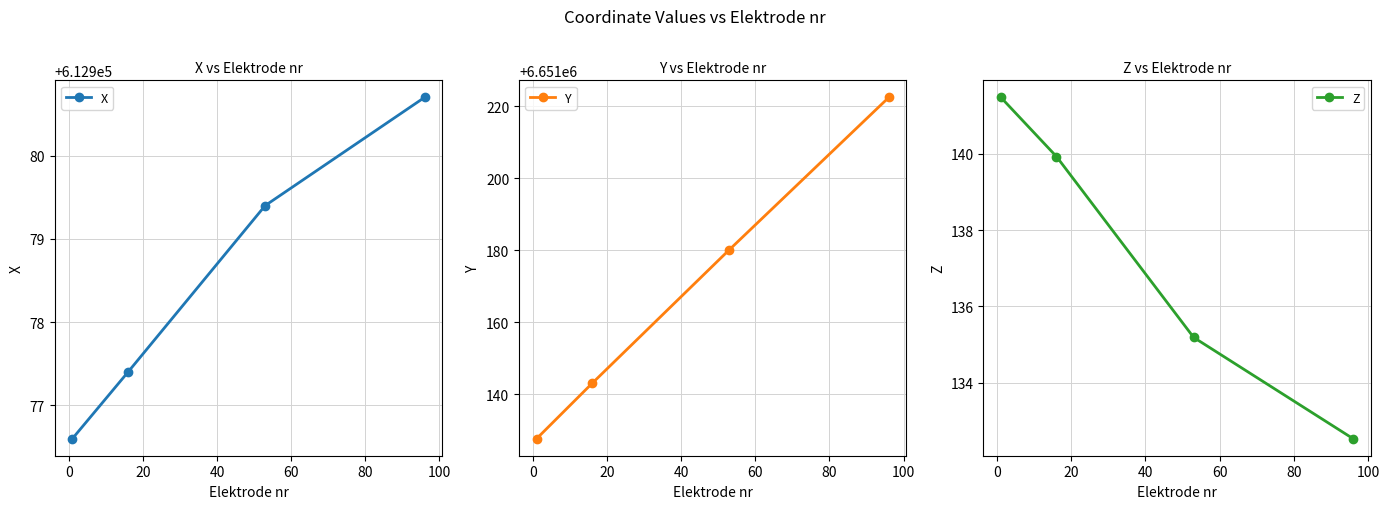

True or false: Y and X intersect in this chart.

False